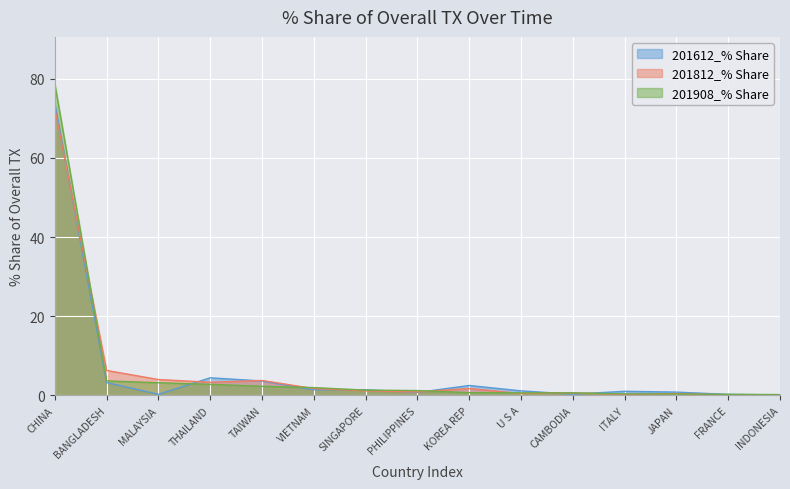

At which label does 201612_% Share first exceed 1?

CHINA